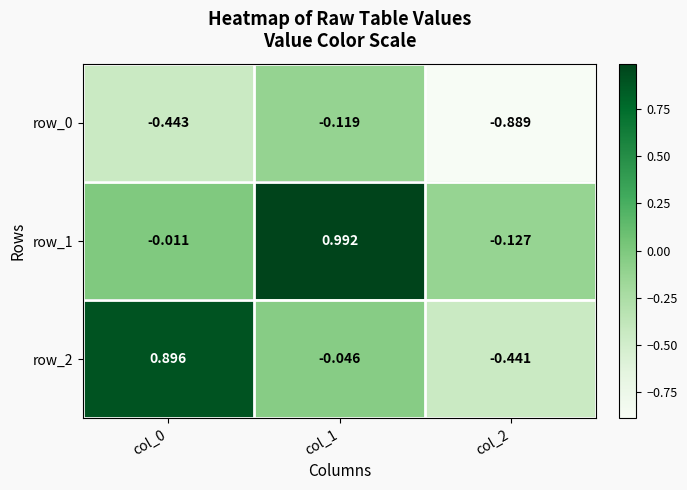

Reading left to right, extract all data points from this chart.

row_0: col_0=-0.4	col_1=-0.1	col_2=-0.9
row_1: col_0=-0.0	col_1=1.0	col_2=-0.1
row_2: col_0=0.9	col_1=-0.0	col_2=-0.4